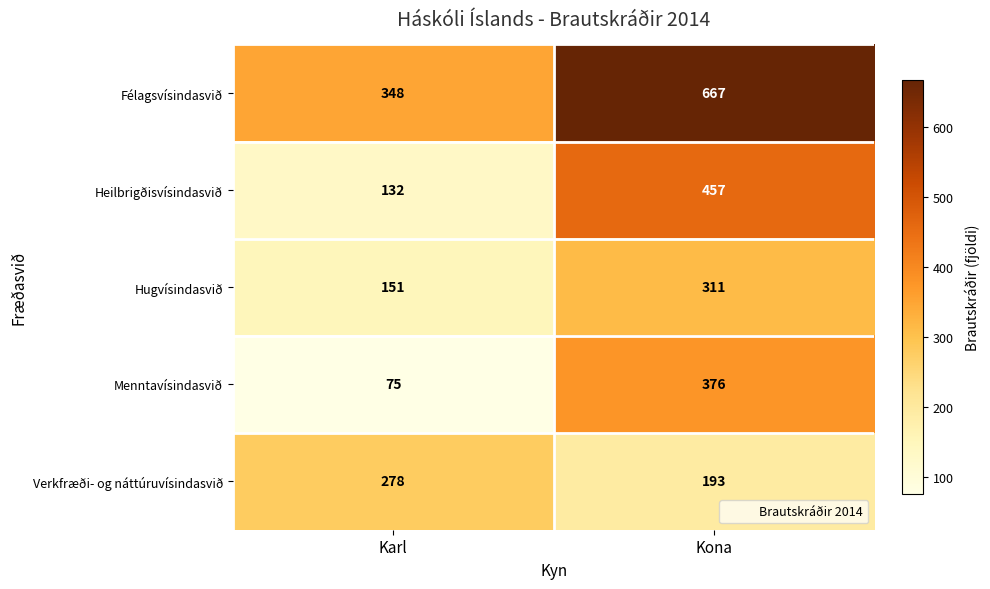

Which label corresponds to the largest value in the chart?

Kona